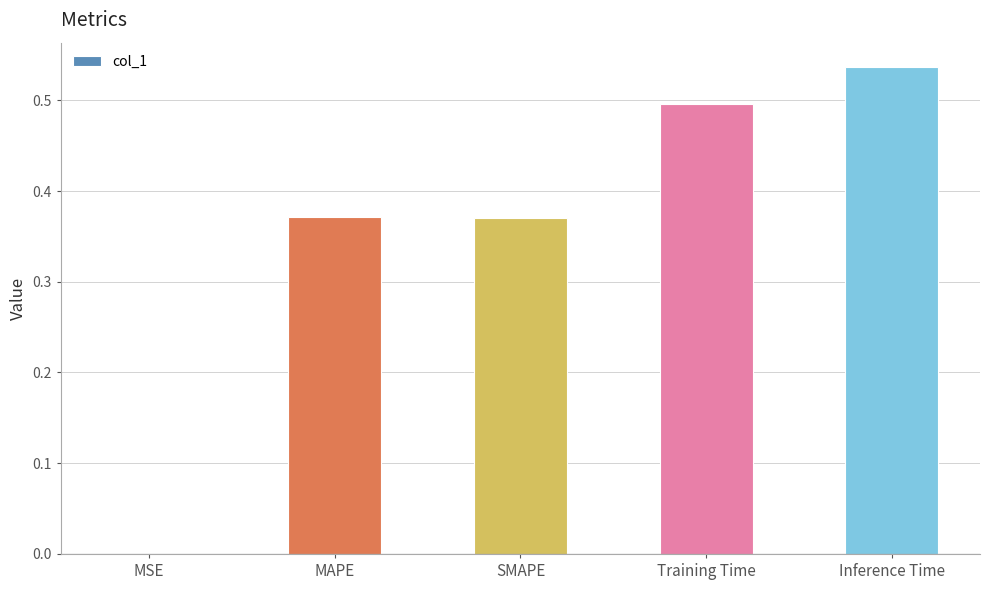

True or false: the data shows 0.5 at Inference Time.

True